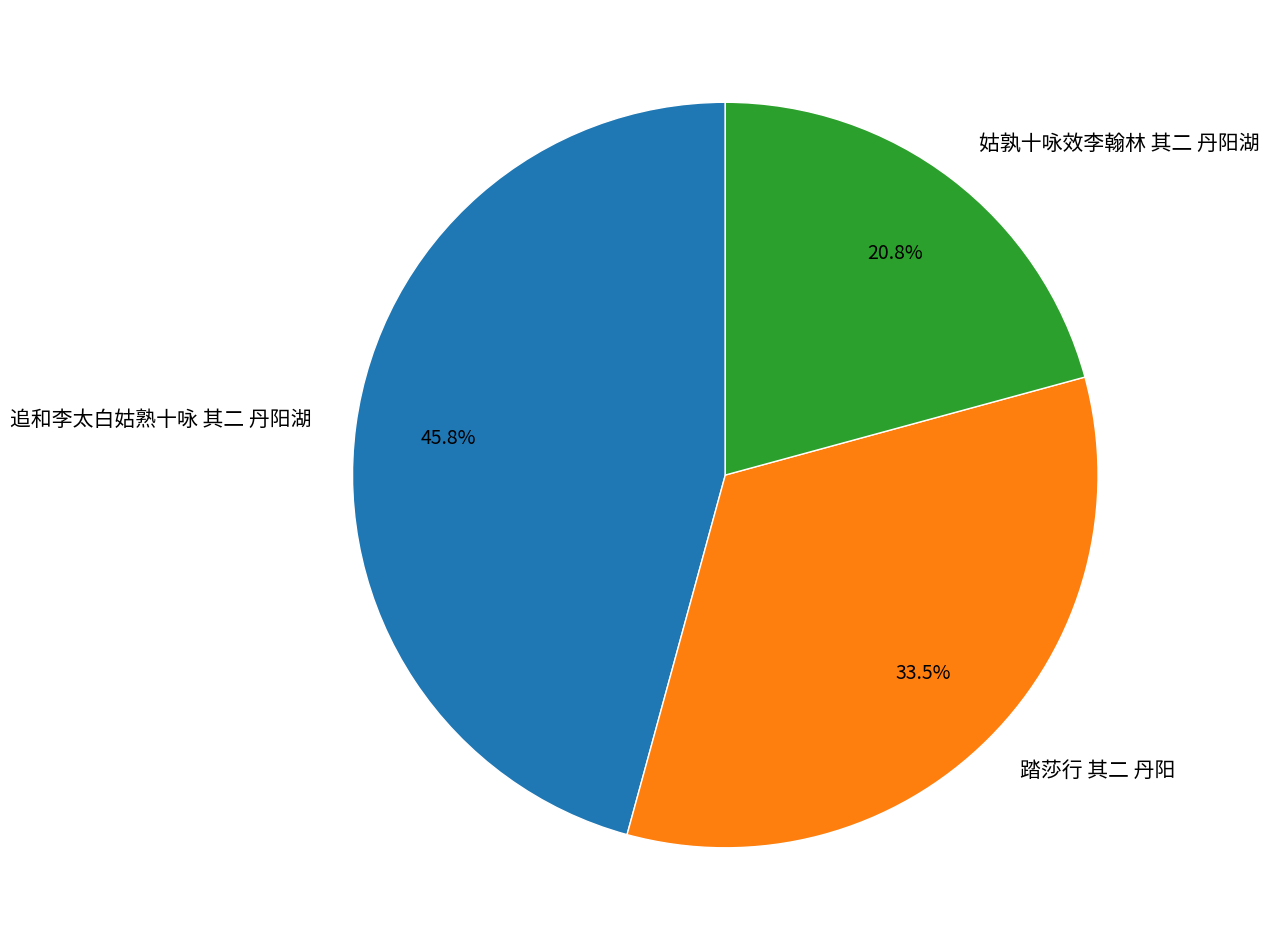

How many segments does this pie chart have?

3